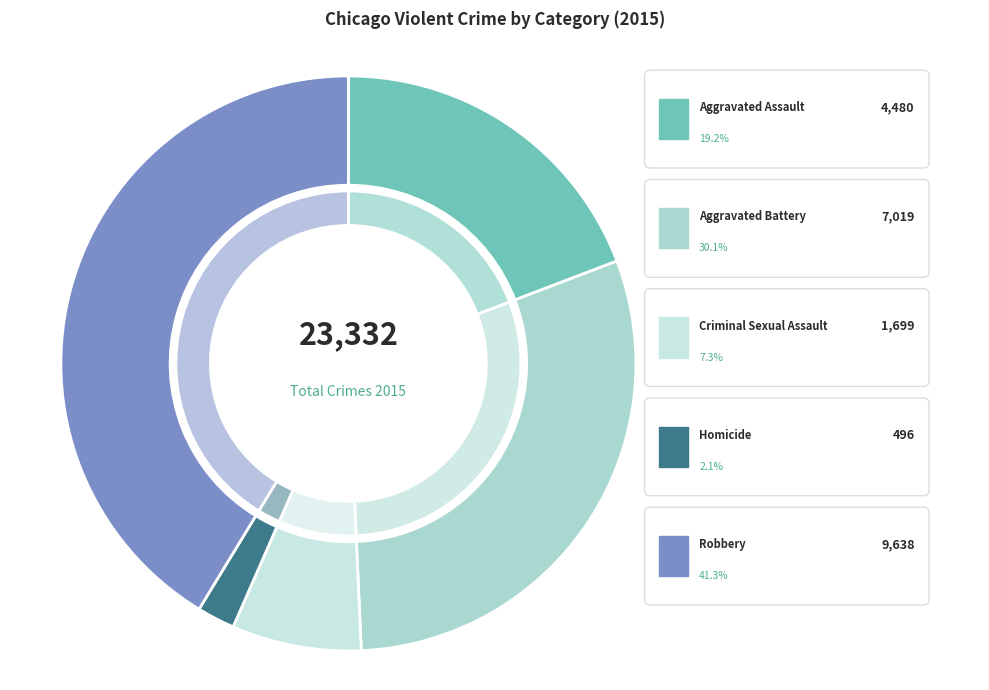

How many segments does this pie chart have?

5